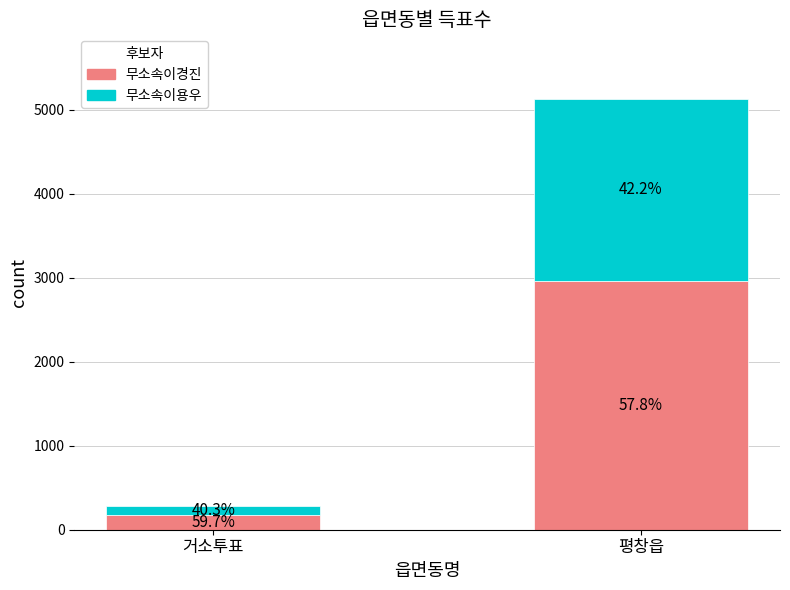

What is the maximum value for 무소속이경진?

2961